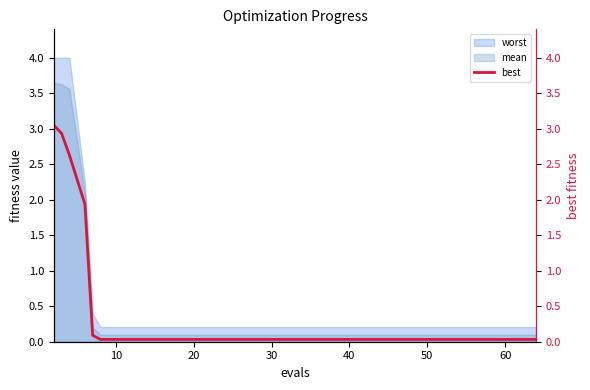

True or false: worst and mean cross at least once.

False